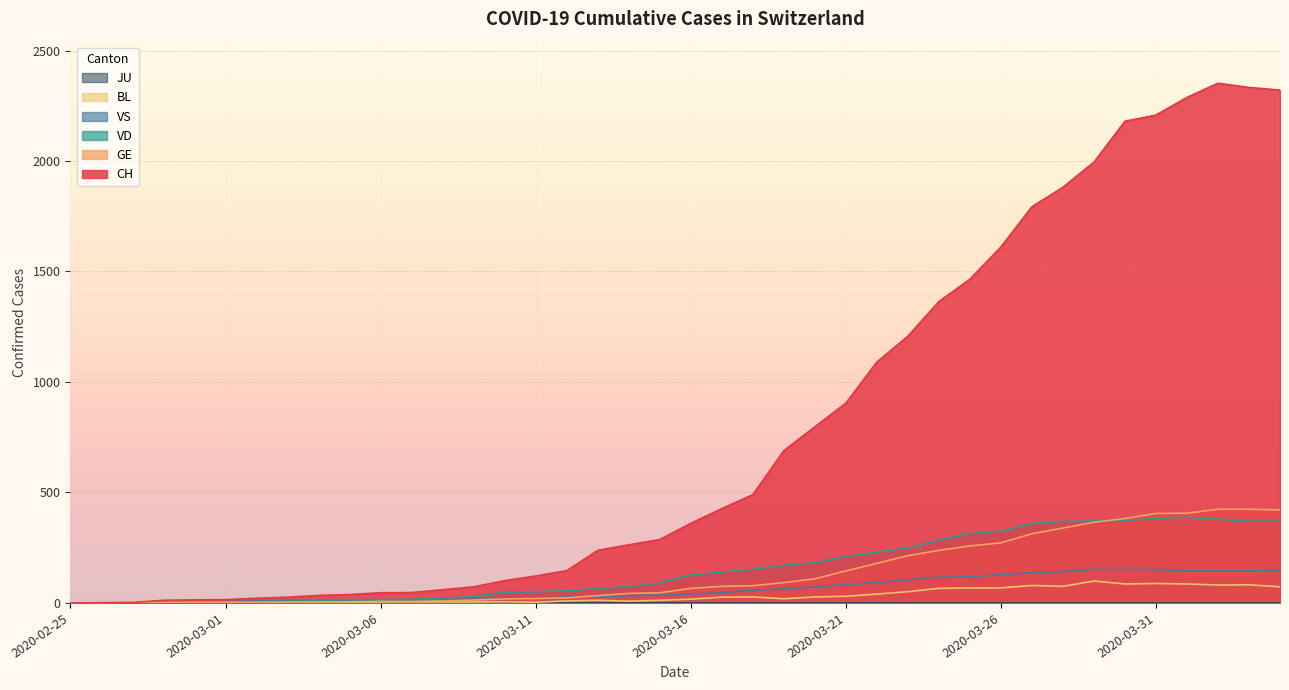

Is it true that BL equals 1 at 2020-03-03?

False